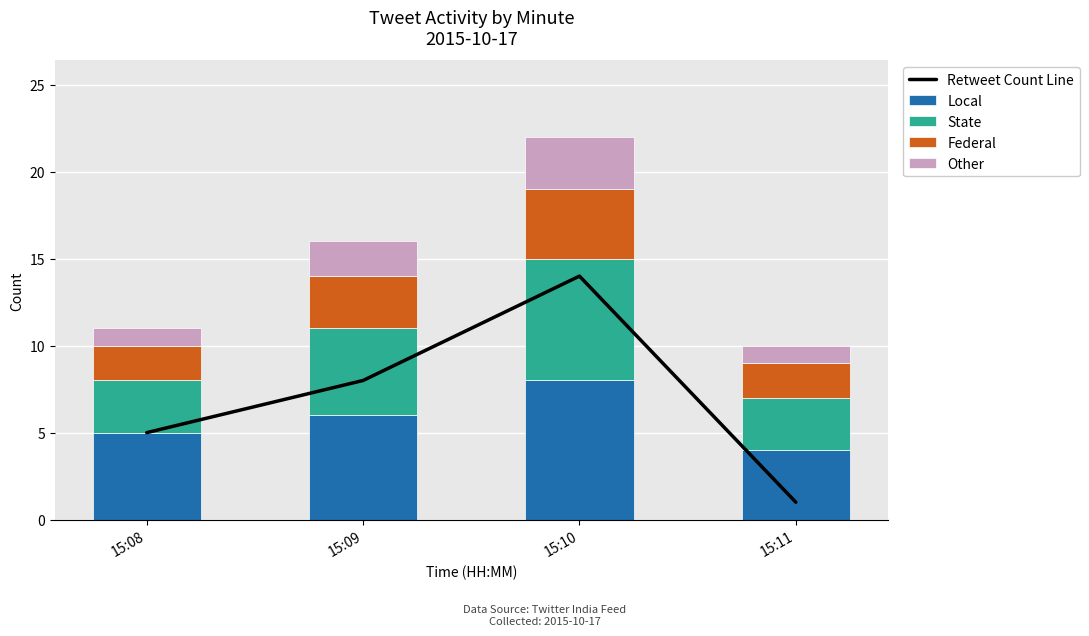

Count the Retweet Count Line values in the range 5 to 14.

3